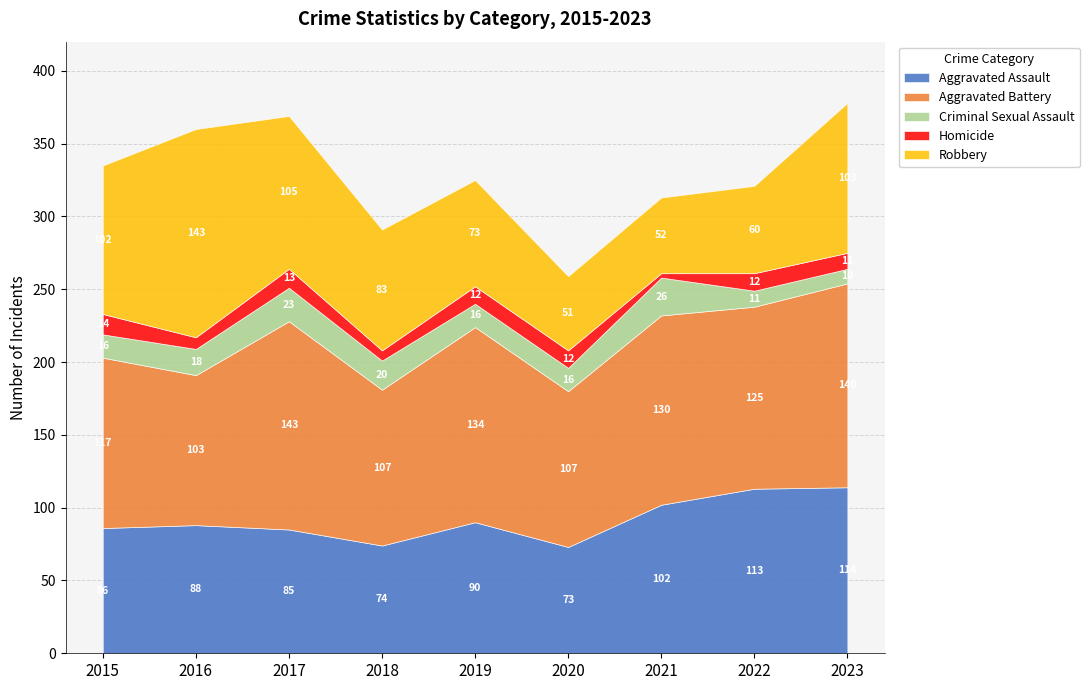

In Robbery, how many points are lower than both neighbors (excluding endpoints)?

1